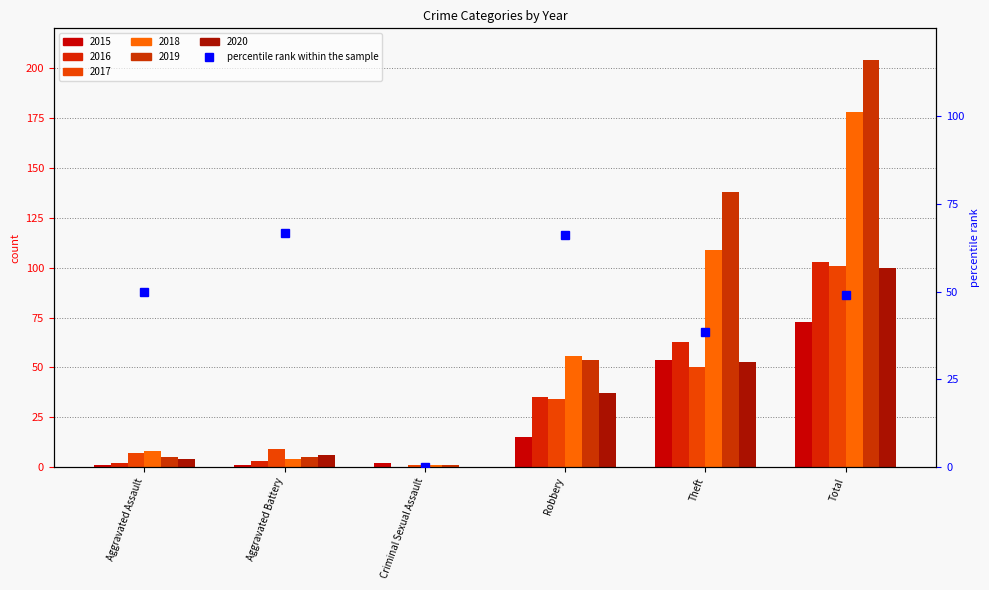

What is the sum of the values at Theft and Aggravated Battery?

105.1